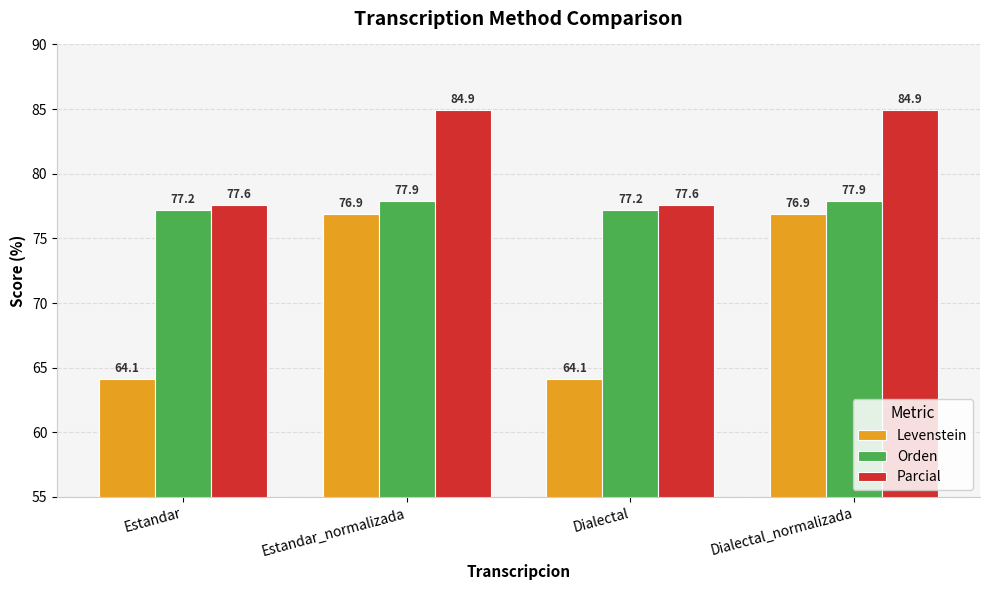

What is the maximum value shown in the chart?

84.9